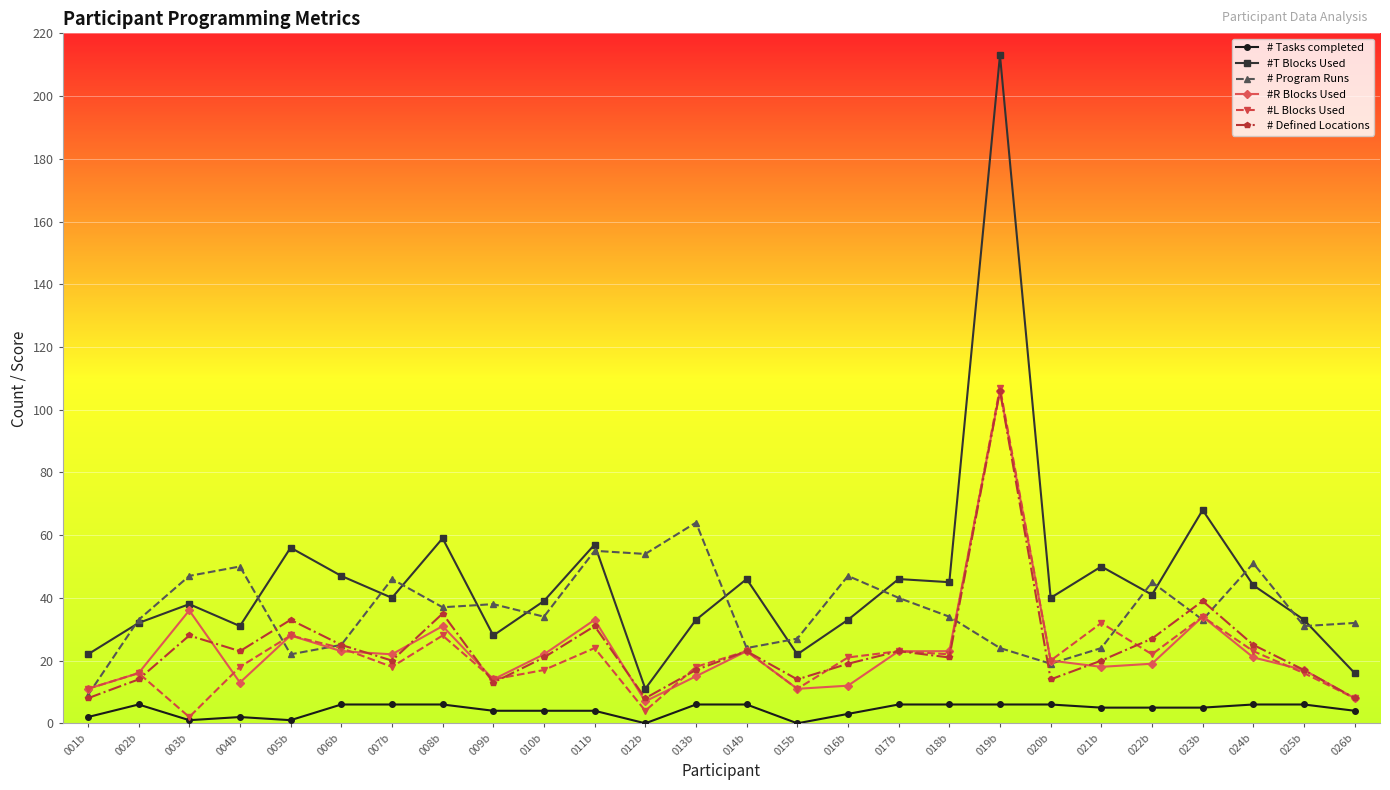

How many lines are shown in the chart?

6